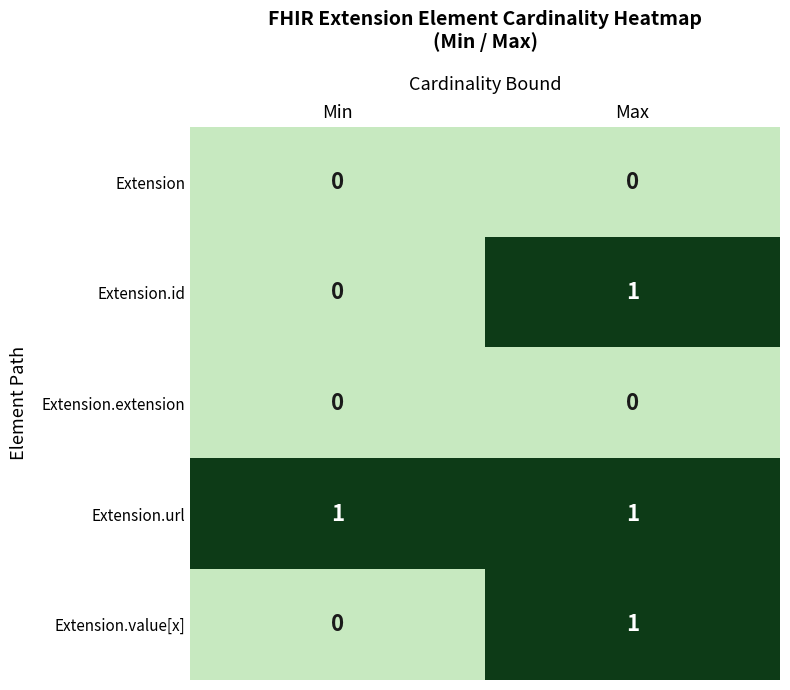

The Extension series shows 0 at Max. True or false?

True